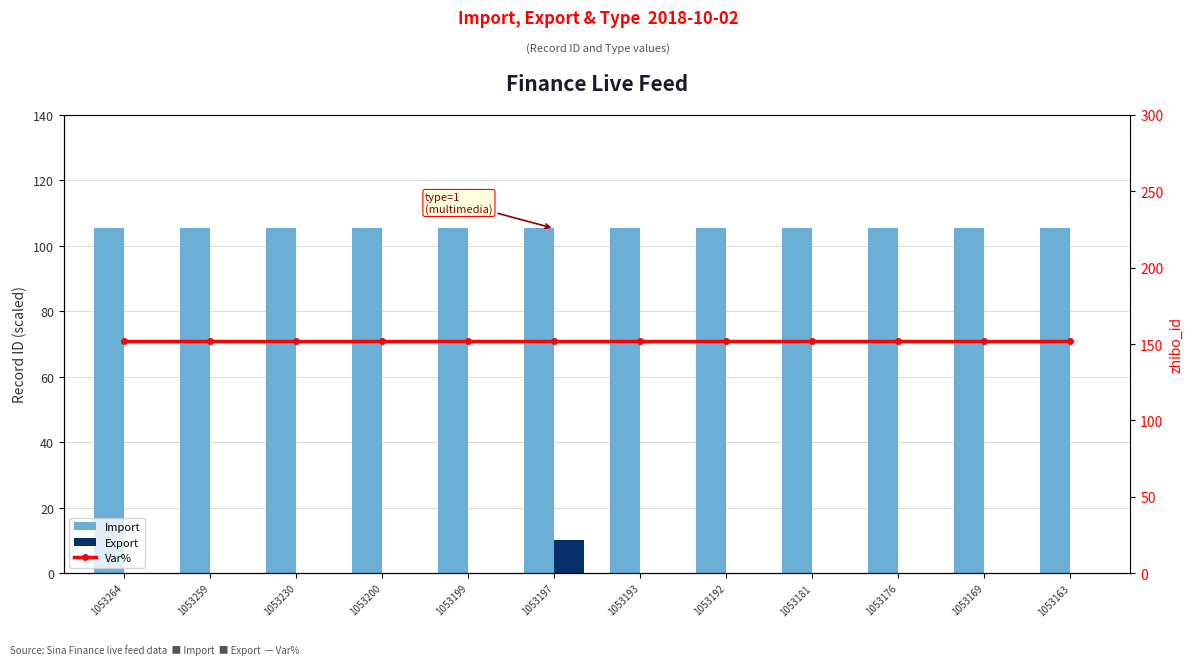

Reading left to right, transcribe all the data shown in this chart.

Import: 1053264=105.3	1053259=105.3	1053230=105.3	1053200=105.3	1053199=105.3	1053197=105.3	1053193=105.3	1053192=105.3	1053181=105.3	1053176=105.3	1053169=105.3	1053163=105.3
Export: 1053264=0.0	1053259=0.0	1053230=0.0	1053200=0.0	1053199=0.0	1053197=10.0	1053193=0.0	1053192=0.0	1053181=0.0	1053176=0.0	1053169=0.0	1053163=0.0
Var%: 1053264=152.0	1053259=152.0	1053230=152.0	1053200=152.0	1053199=152.0	1053197=152.0	1053193=152.0	1053192=152.0	1053181=152.0	1053176=152.0	1053169=152.0	1053163=152.0